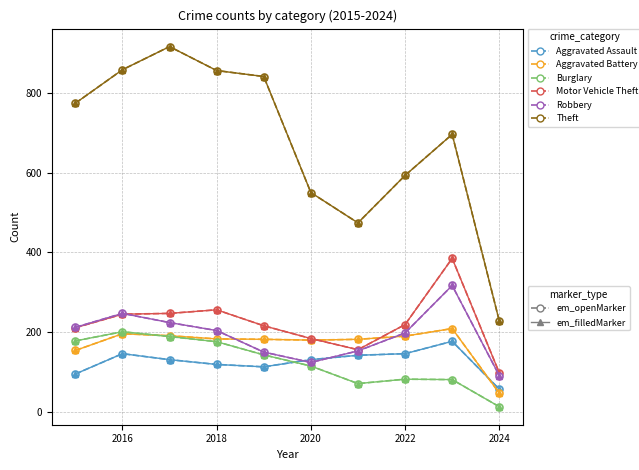

Is this an area chart (filled region under the line)?

No